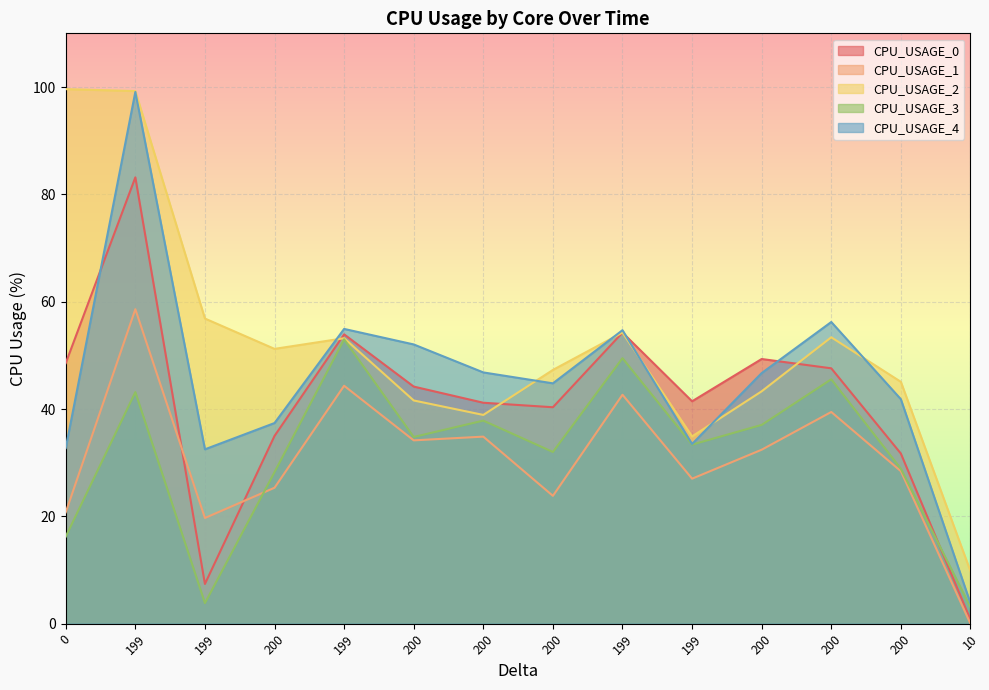

Which series has the largest total across all categories?

CPU_USAGE_2